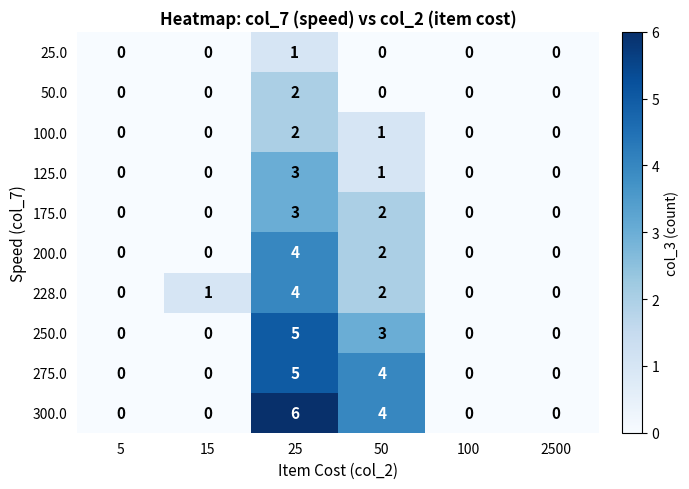

True or false: 228.0 has a value of 0 at 5.

True